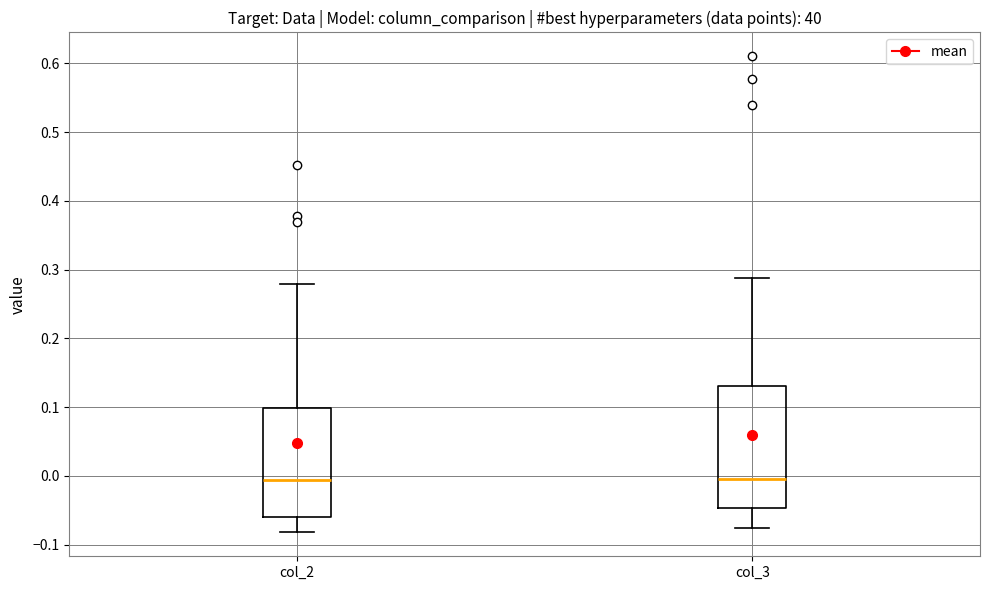

Which box is the tallest, from its lower edge to its upper edge?

col_3